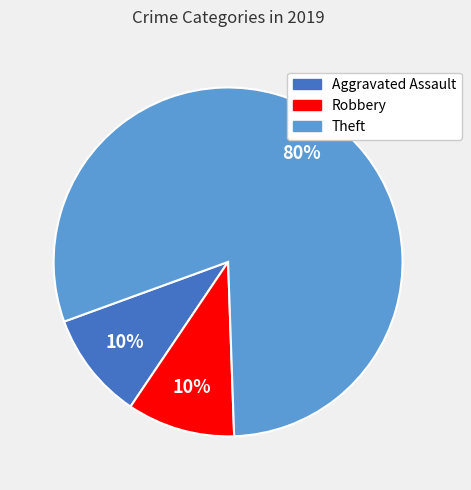

To the nearest percent, what is the difference between the largest and smallest slice percentages?

70%